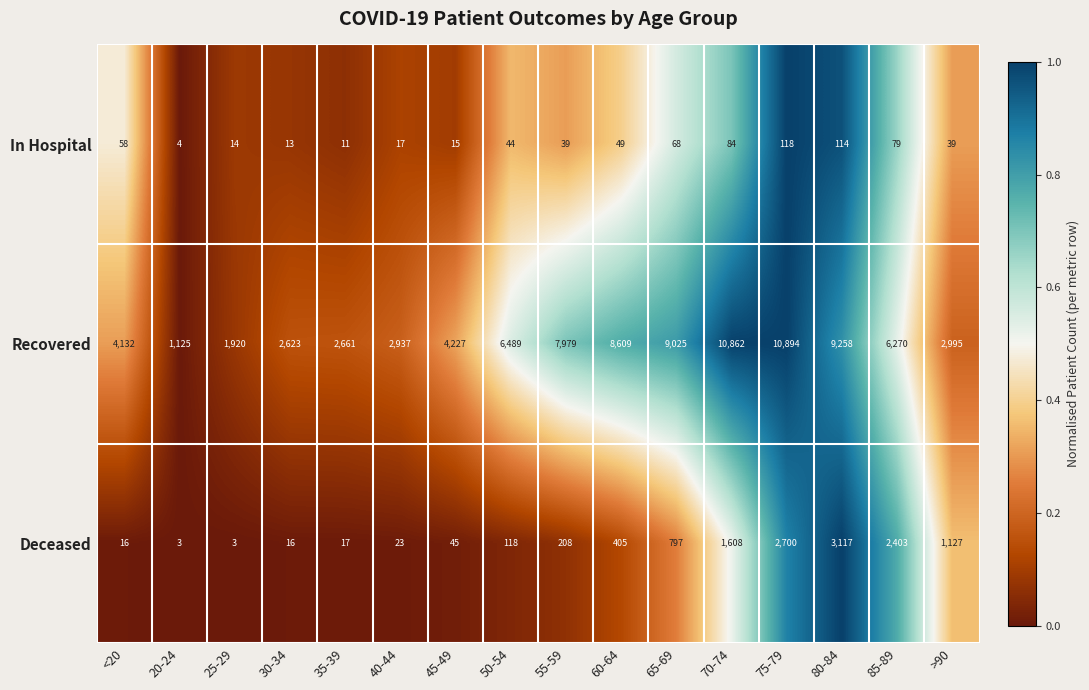

Which series has the largest range (max minus min)?

Recovered